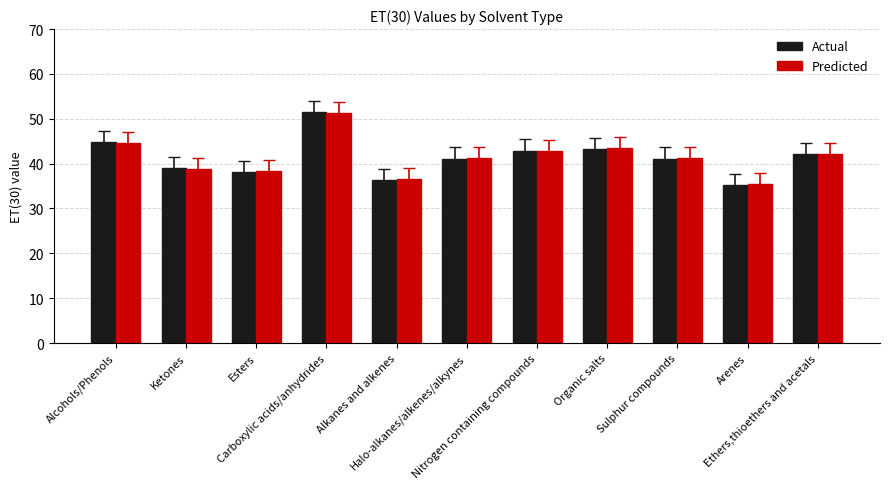

Which label corresponds to the largest value in the chart?

Carboxylic acids/anhydrides